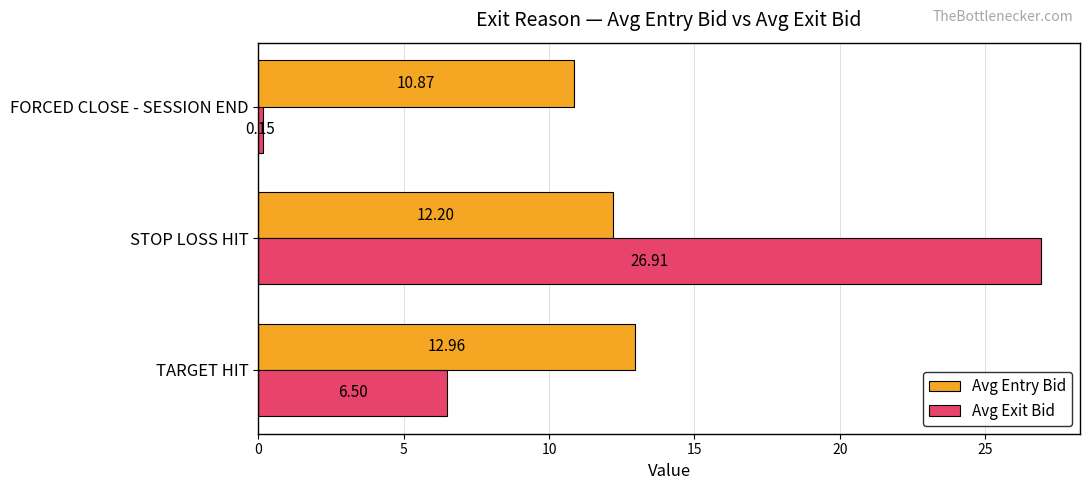

At which category does the chart reach its peak across all series?

STOP LOSS HIT